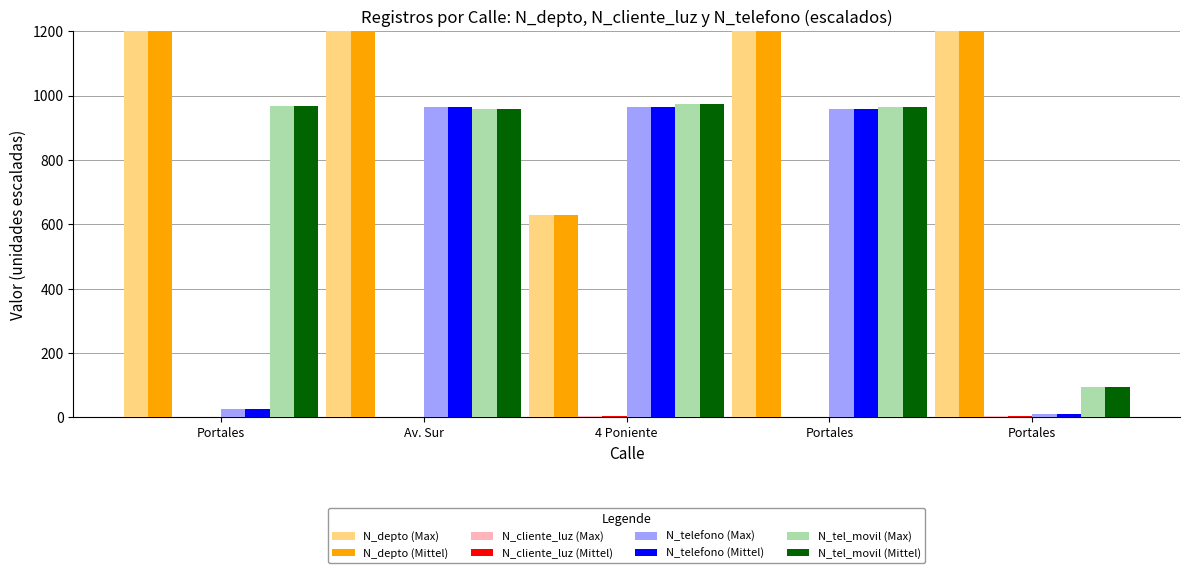

How many bars are there in total?

20